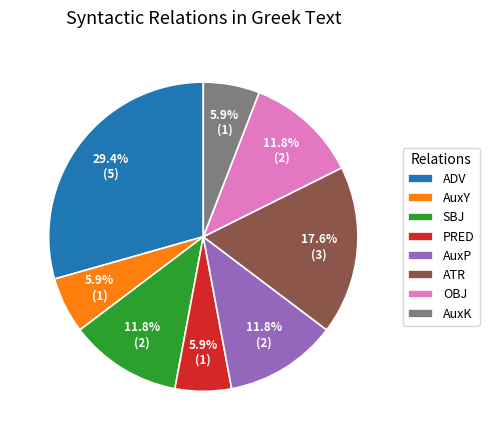

Does OBJ account for over 50% of the chart?

No